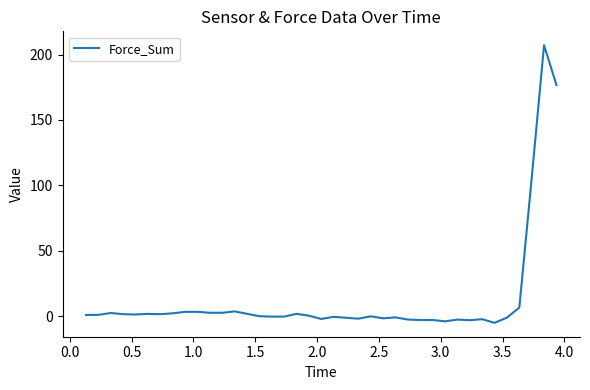

What is the smallest value displayed?

-5.1